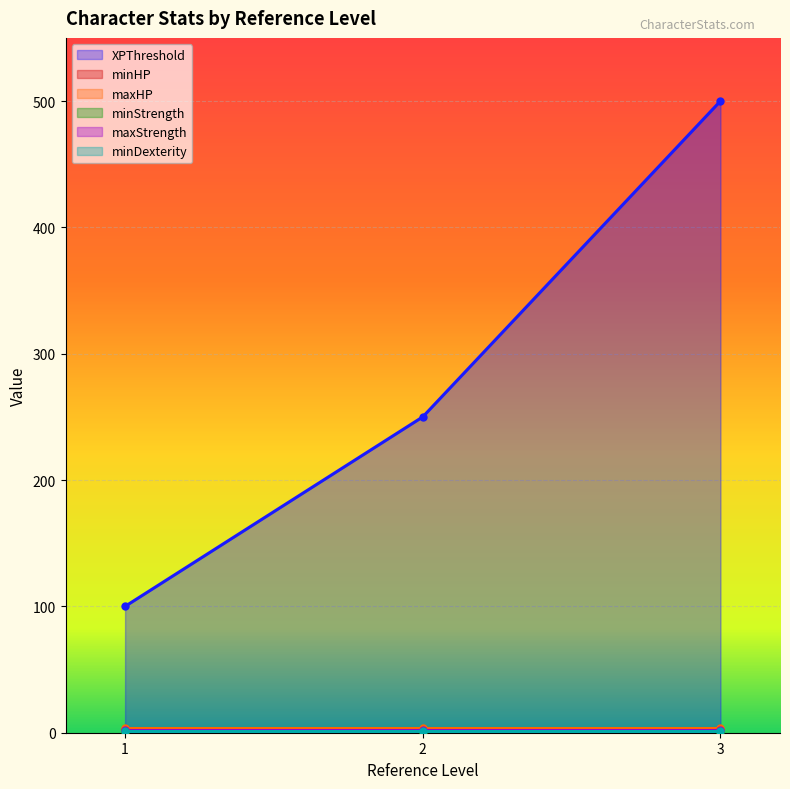

What is the approximate value of minDexterity at 2?

1